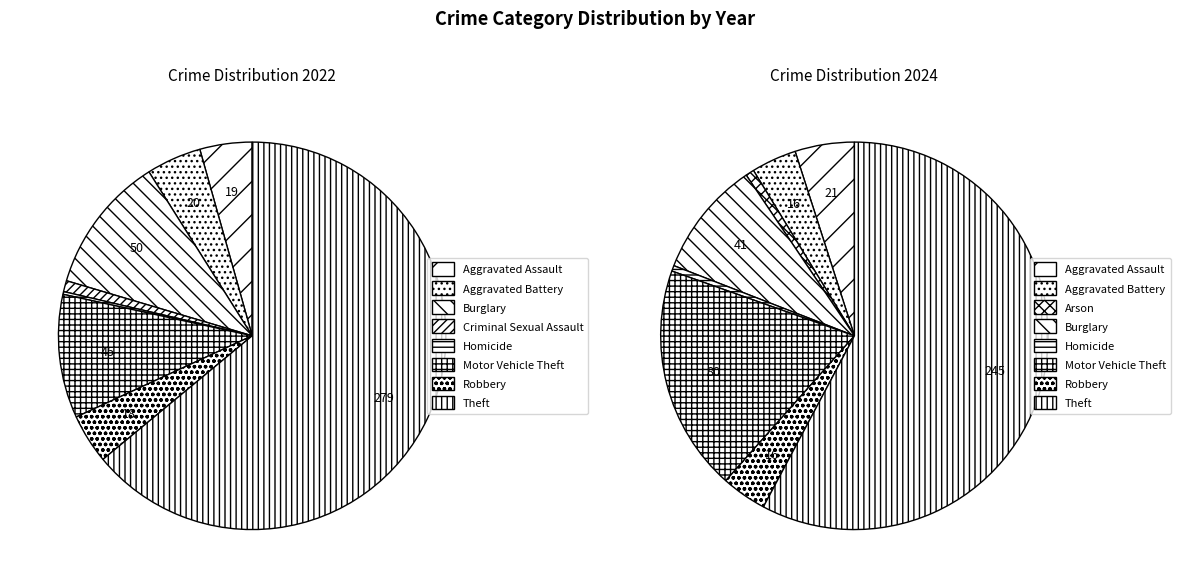

The 7 slice represents 4% of the pie. True or false?

True